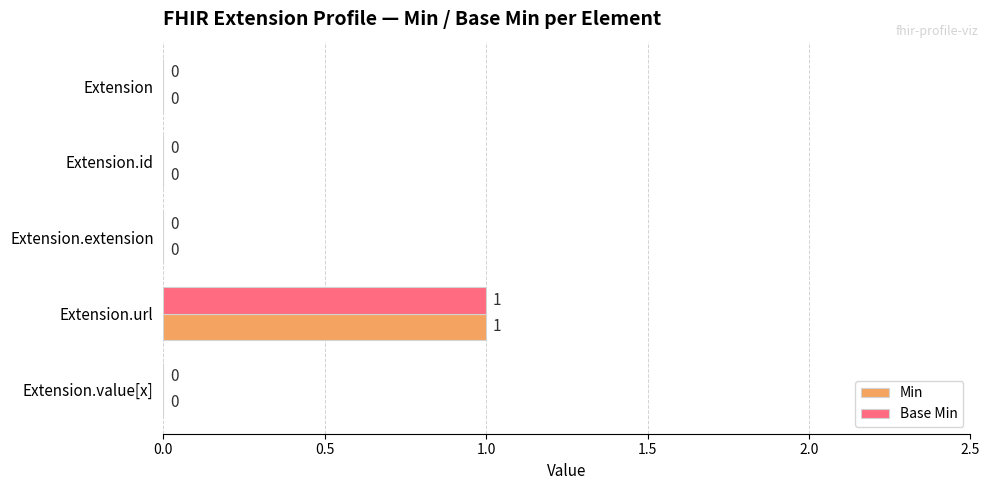

Which category has the highest value in the Min series?

Extension.url